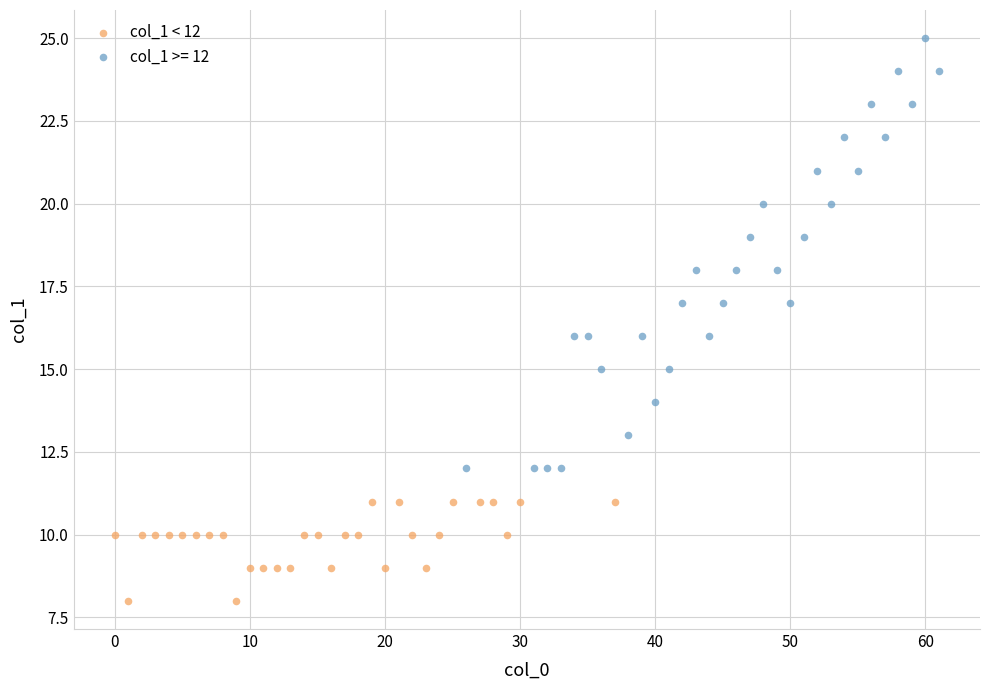

Which series reaches the maximum Y coordinate?

col_1 >= 12